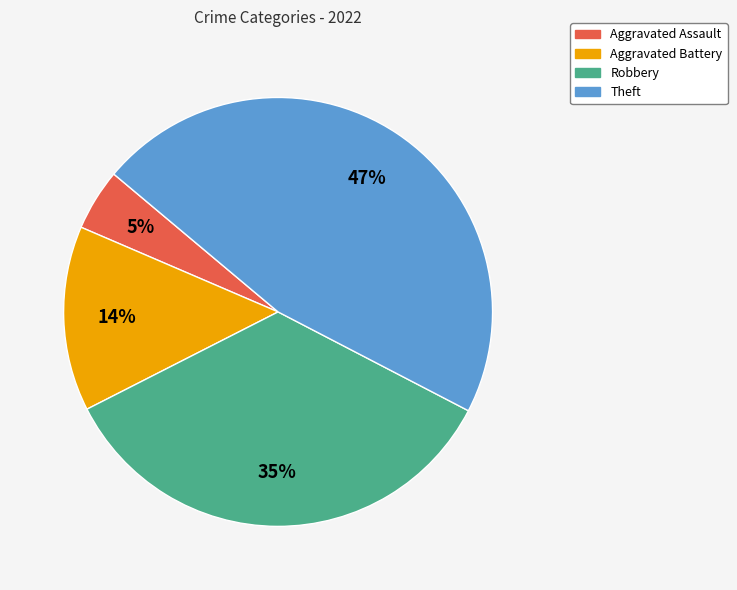

Does any single category account for the majority?

No